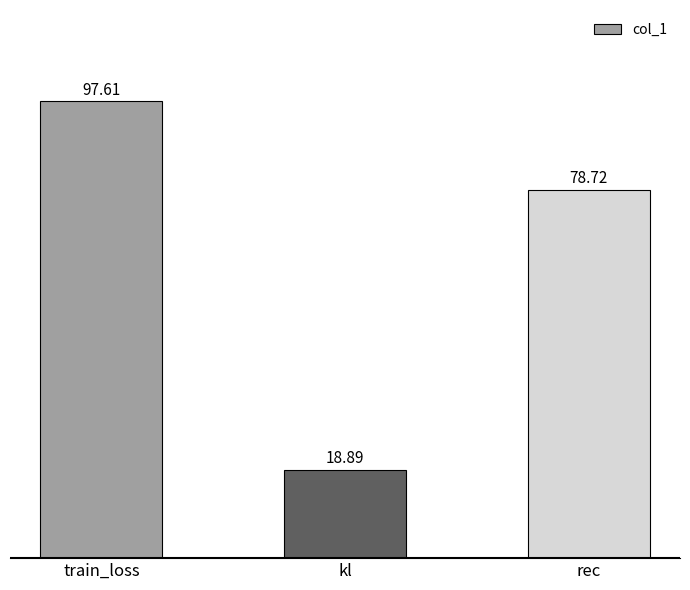

What is the label of the 1st bar from the left?

train_loss